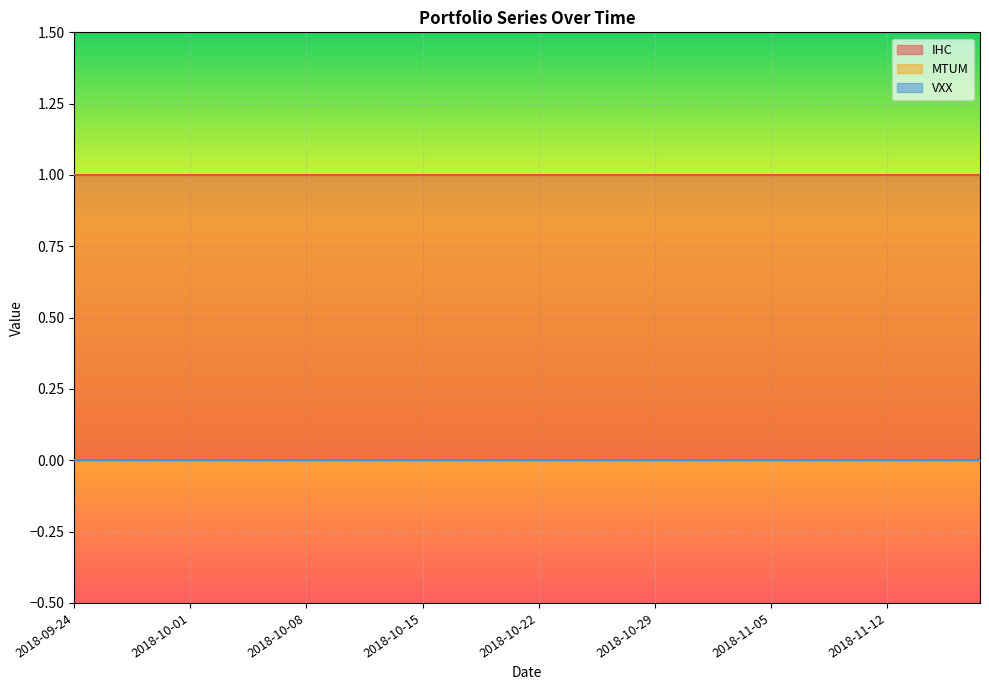

The value of IHC at 2018-10-18 is 1. True or false?

True